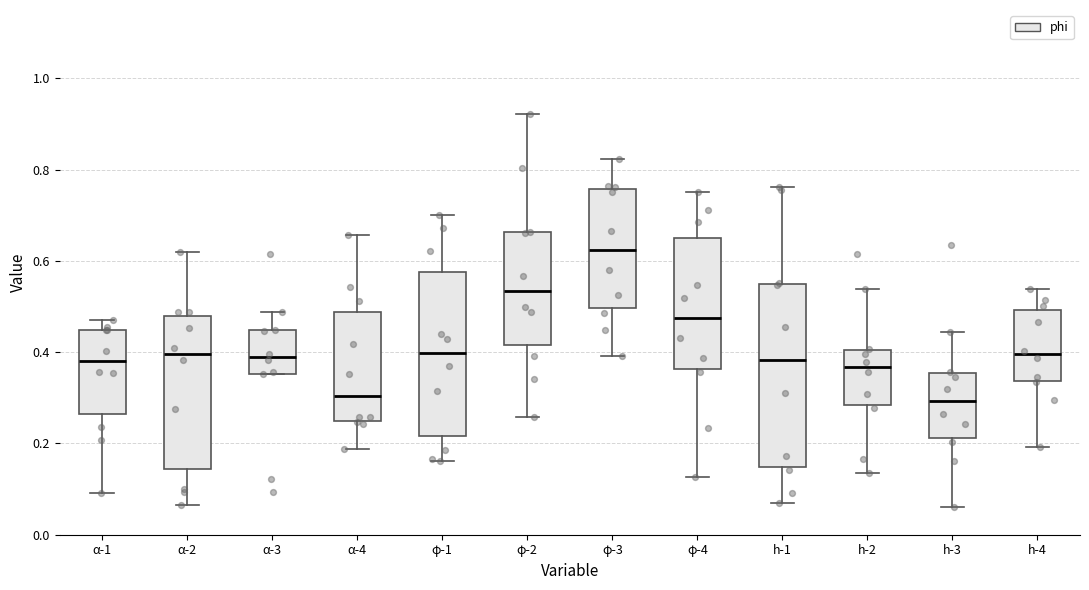

Where does the upper whisker of the box for α-1 end on the y-axis? The values are not printed on the chart, so give them approximately, as read against the axis.

0.48